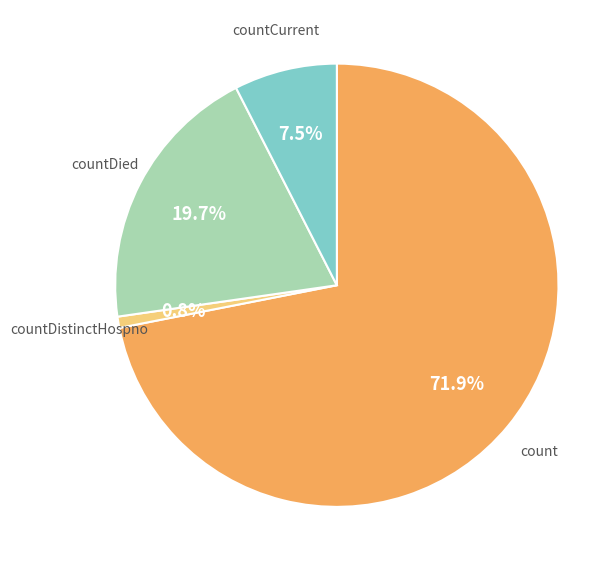

Is countCurrent the majority of the pie?

No